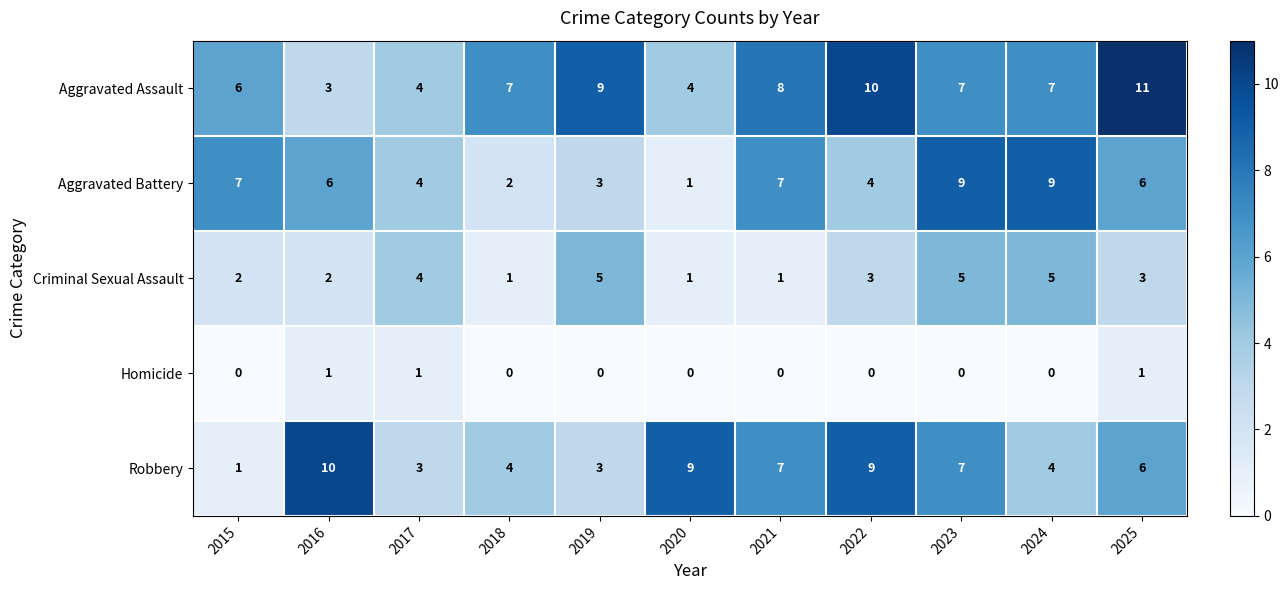

Between 2020 and 2022, which series saw the biggest shift?

Aggravated Assault